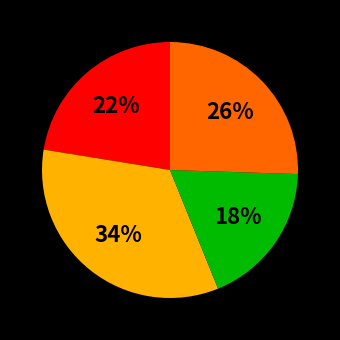

To the nearest percent, what is the average slice percentage?

25%